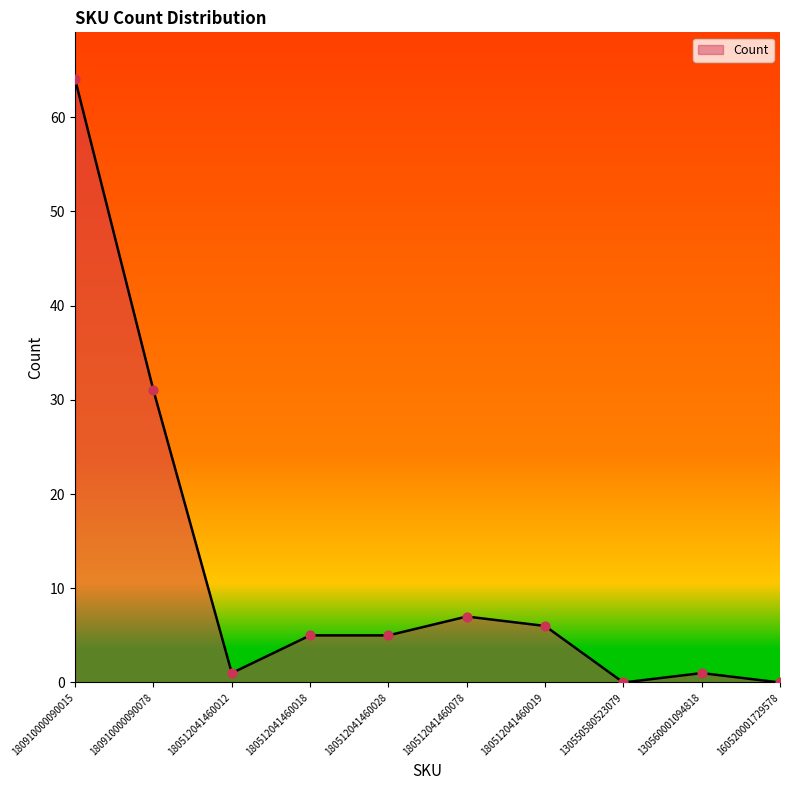

Between 180512041460012 and 180910000090015, which is larger?

180910000090015